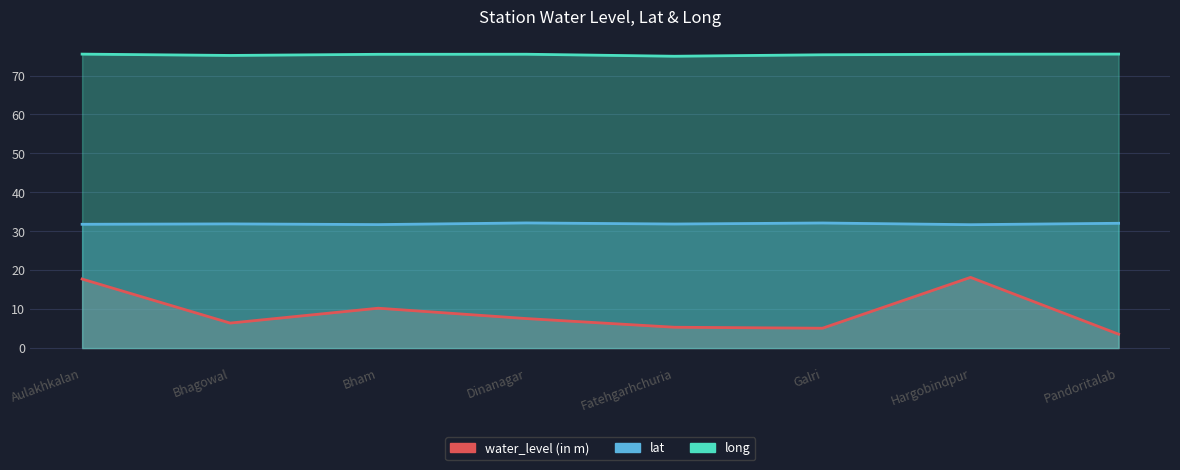

True or false: lat has a value of 8.1 at Bhagowal.

False